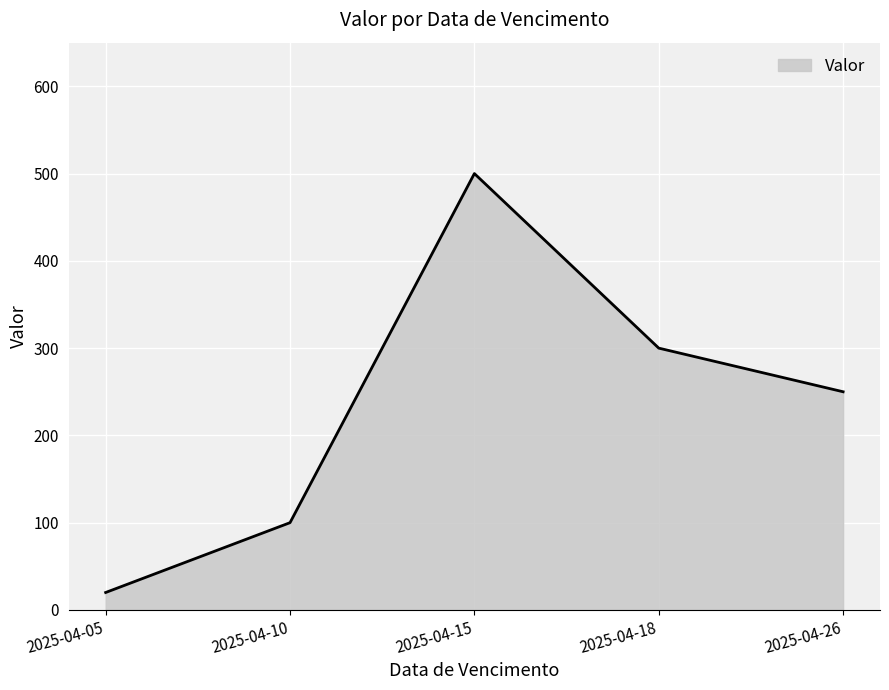

The value at 2025-04-26 is 124. True or false?

False